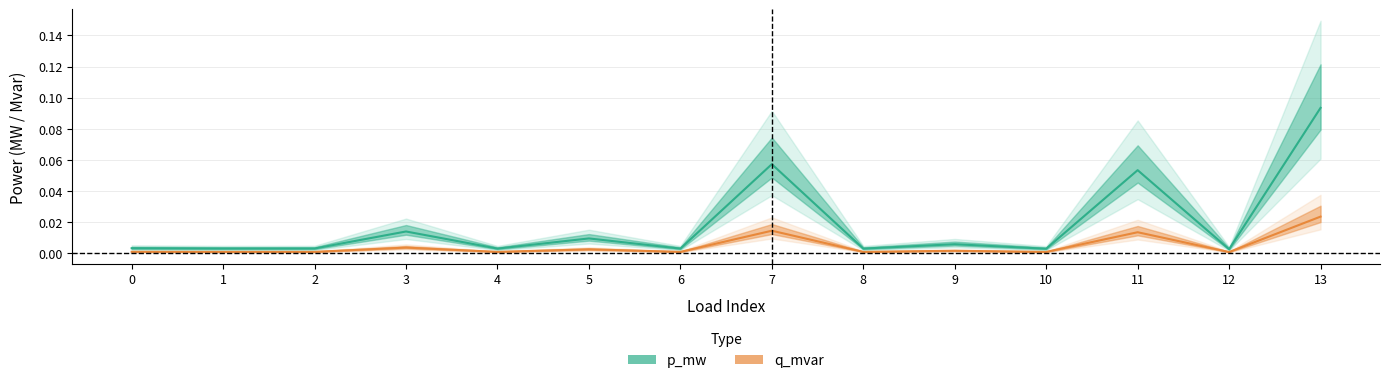

At how many categories does at least one series exceed 0?

14